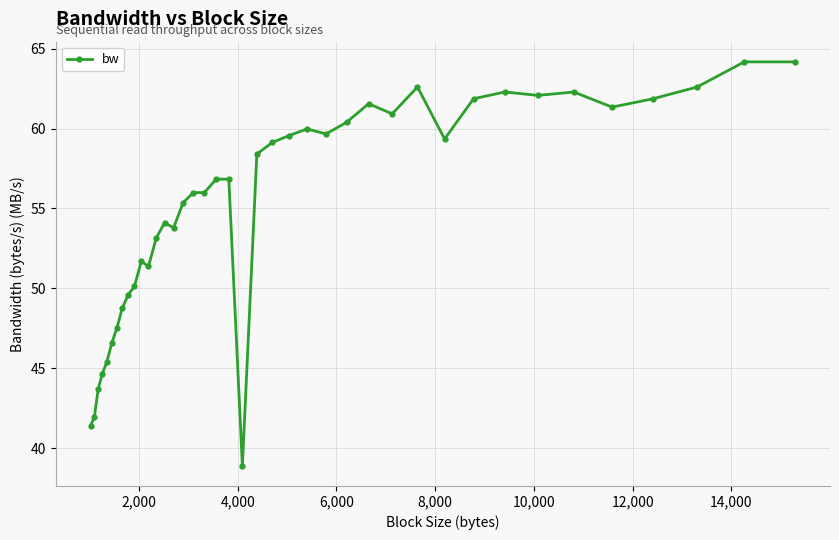

True or false: there are more than 2 points higher than both neighbors.

True